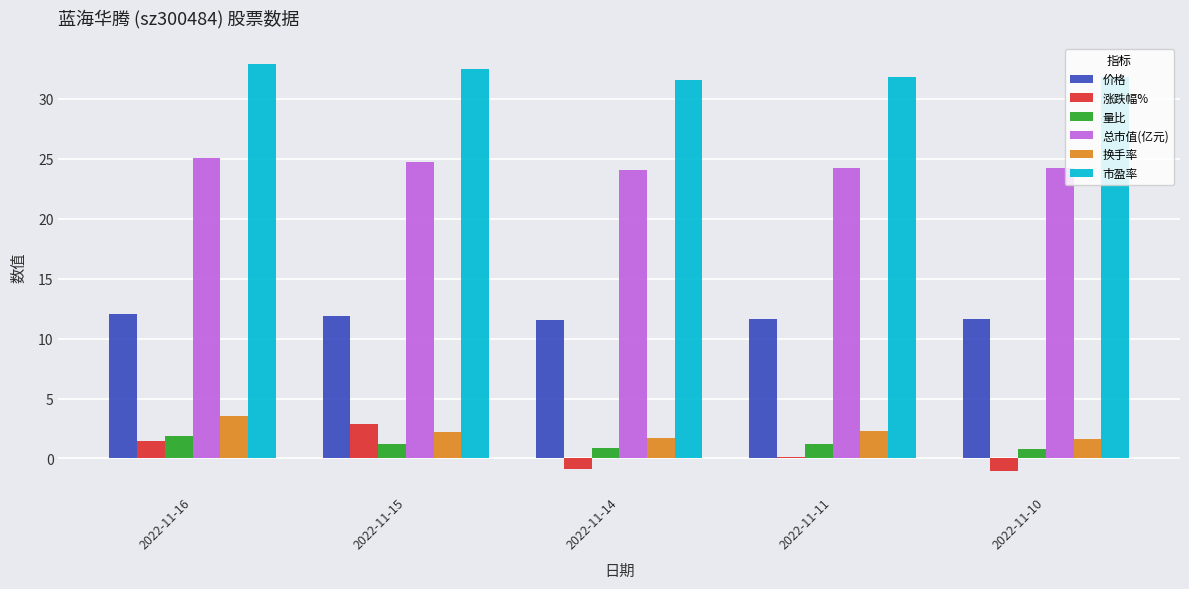

What is the sum of the 涨跌幅% values at 2022-11-14 and 2022-11-15?

2.0